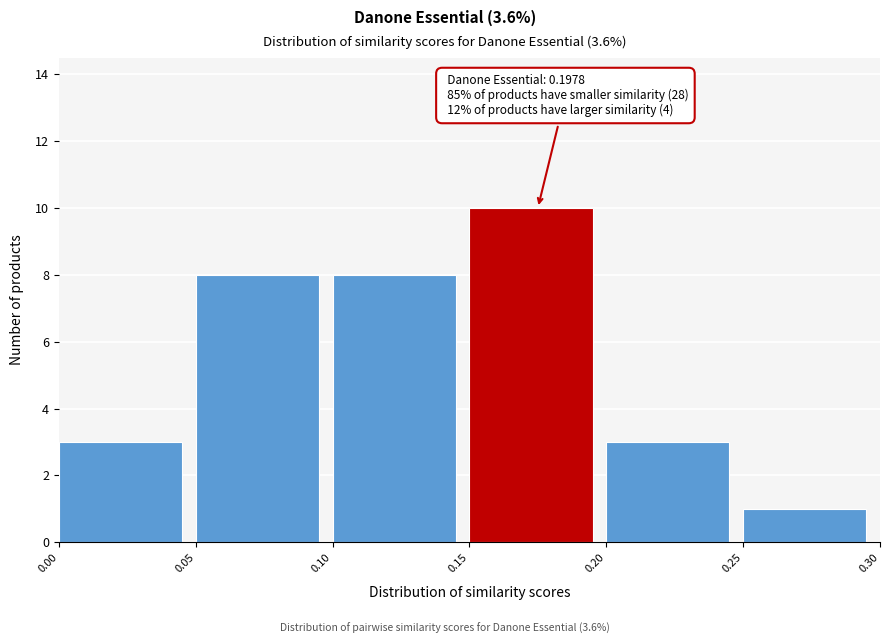

Over which range of the x-axis is the bar tallest?

0.15 to 0.20